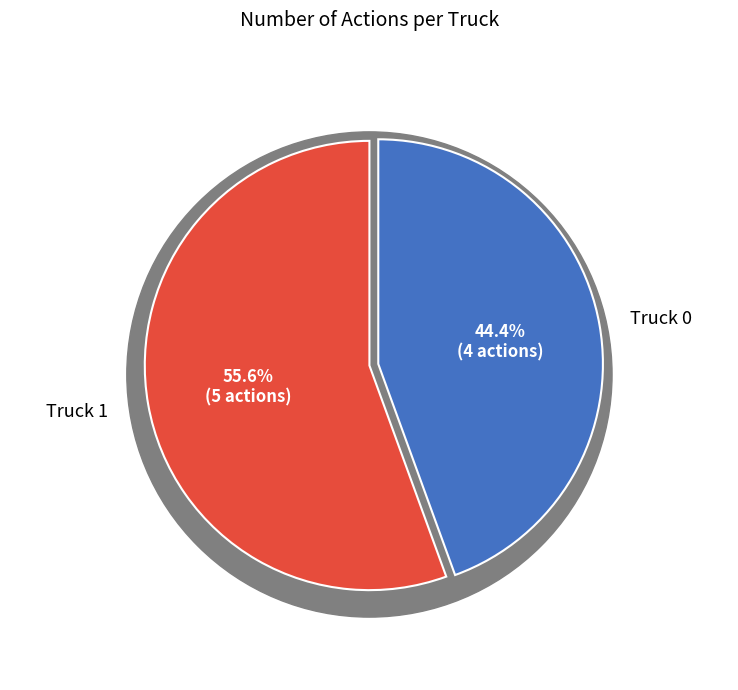

Which category has the biggest portion of the pie?

Truck 1